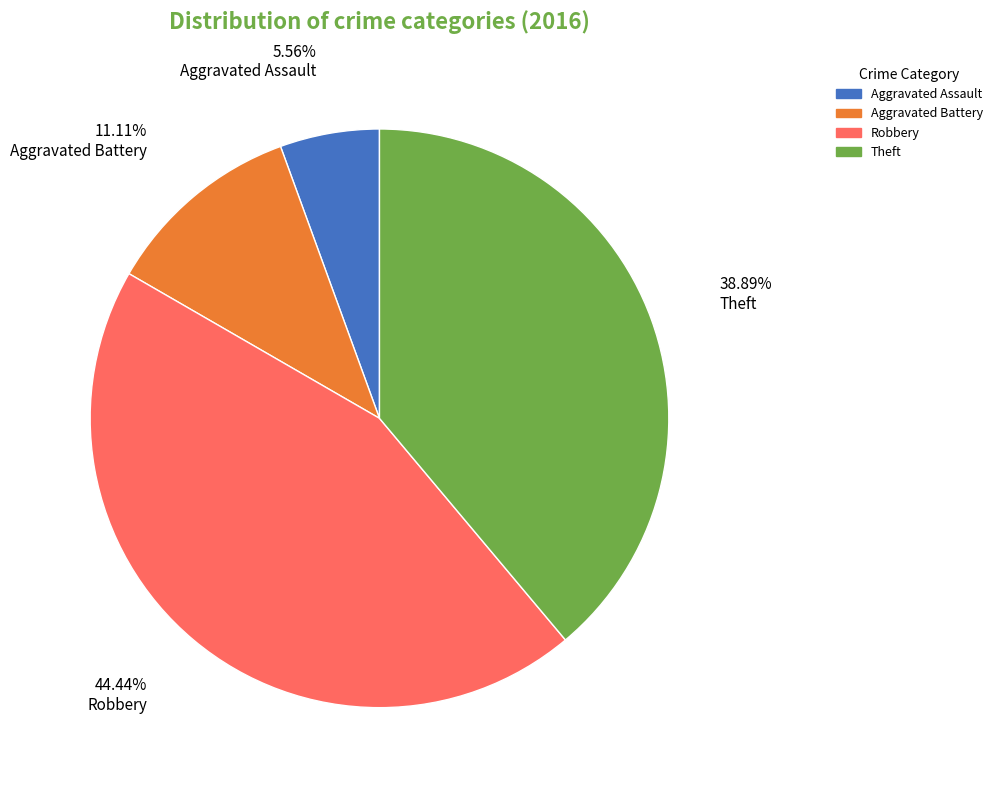

Is there any slice that represents more than half of the pie?

No